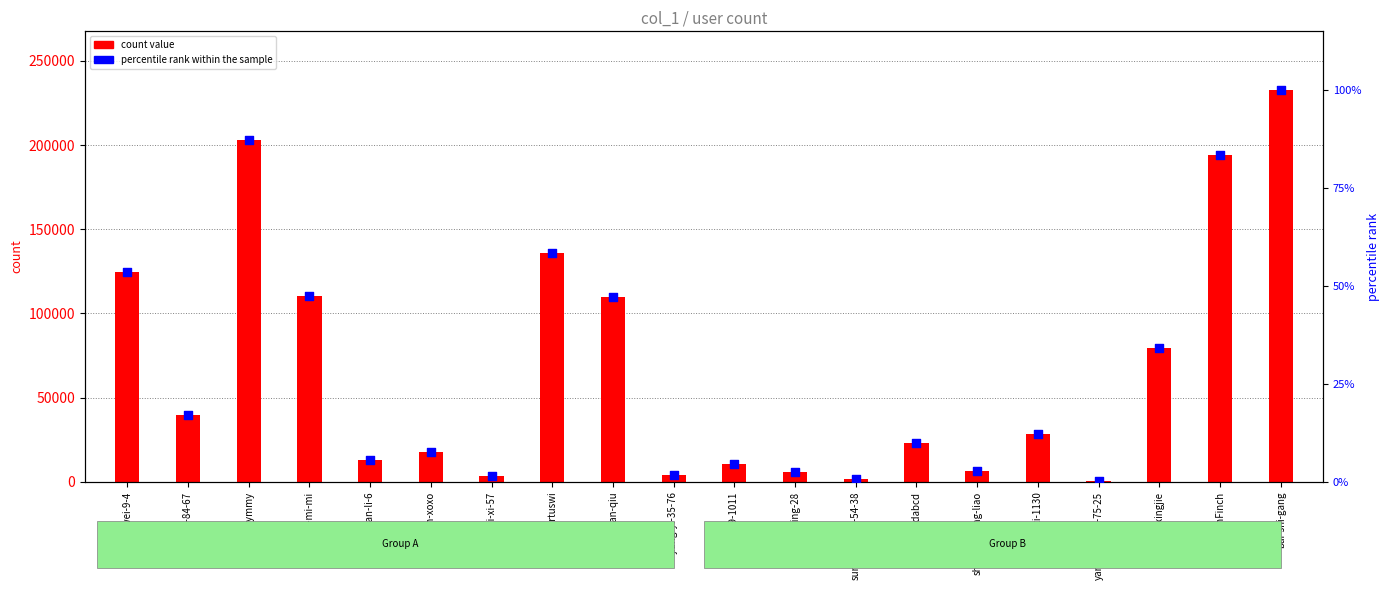

Which series has the largest total across all categories?

count value